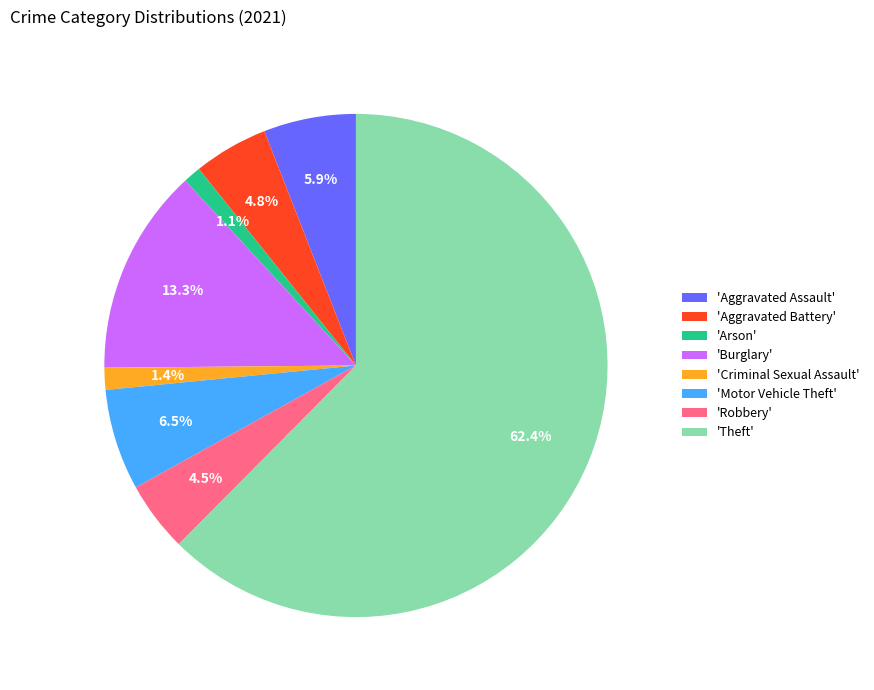

Which slice is the largest?

'Theft'